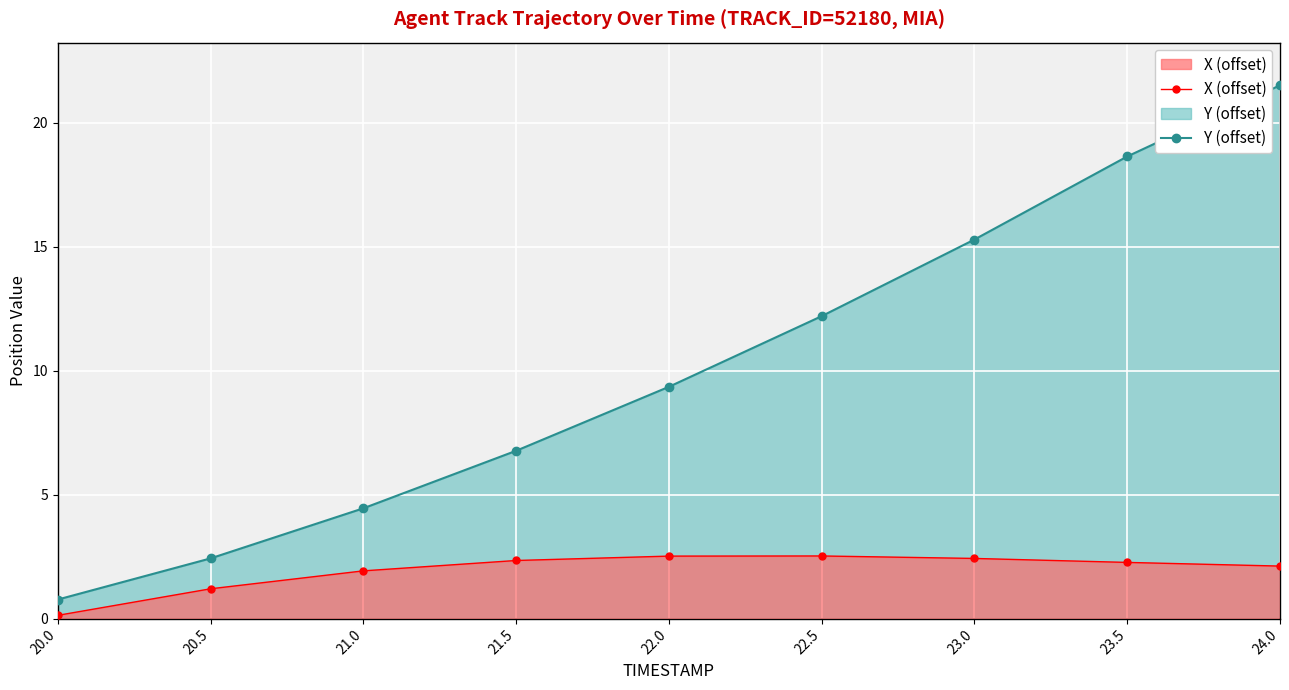

How many lines are shown in the chart?

2